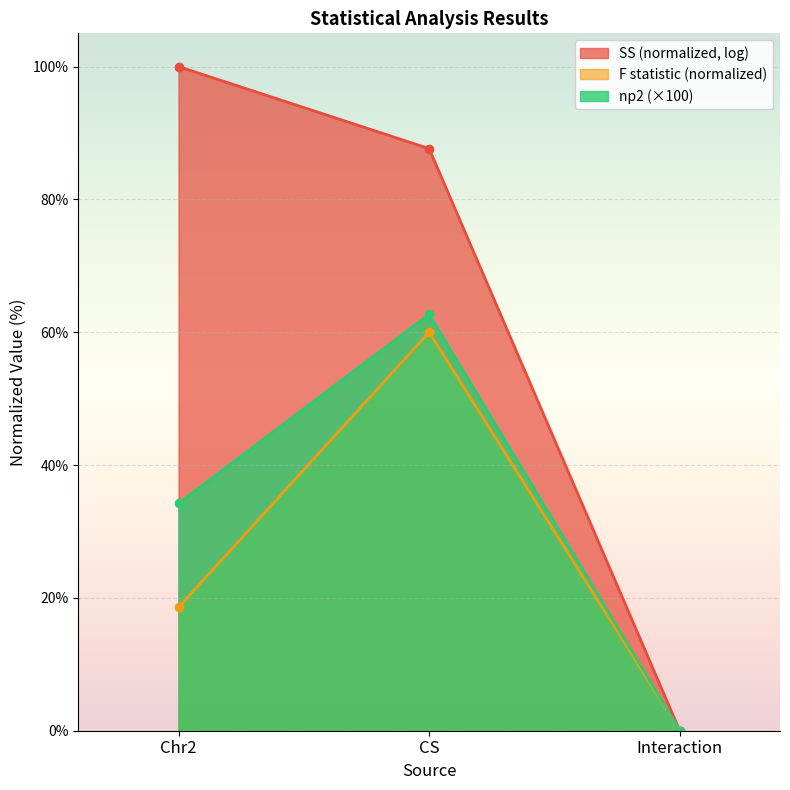

What is the maximum value for np2?

62.7